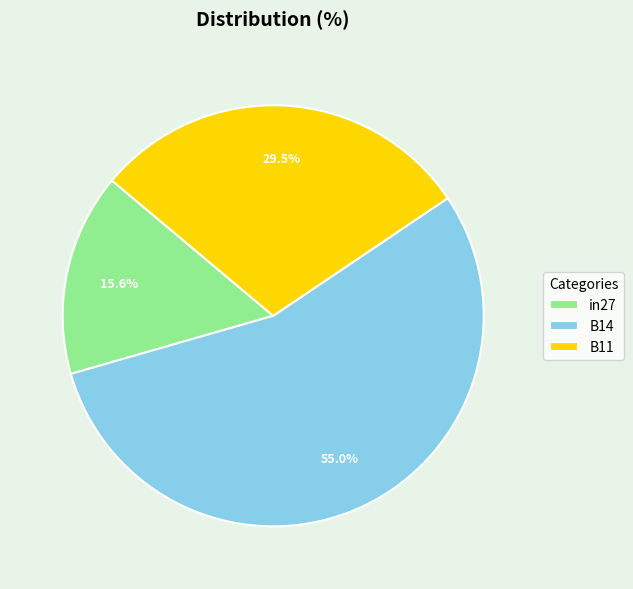

Rank the categories by value from lowest to highest.

in27, B11, B14